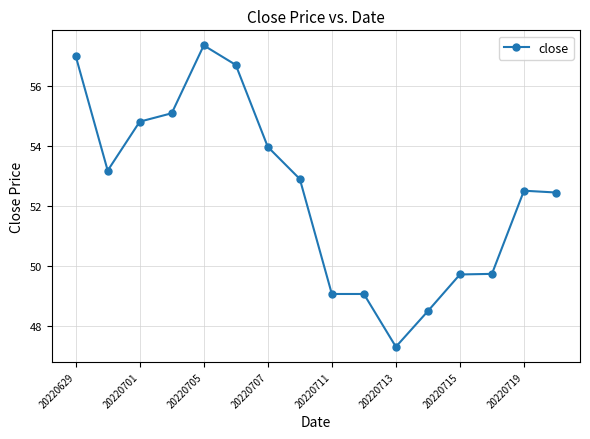

How many lines are shown in the chart?

1